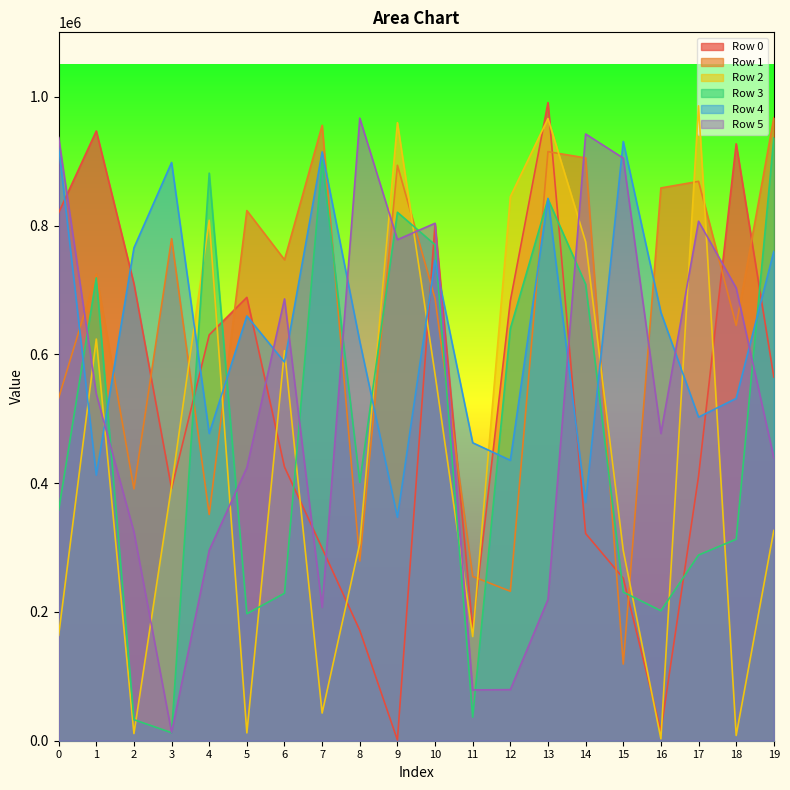

What is the sum of the Row 0 values at 5 and 19?

1253152